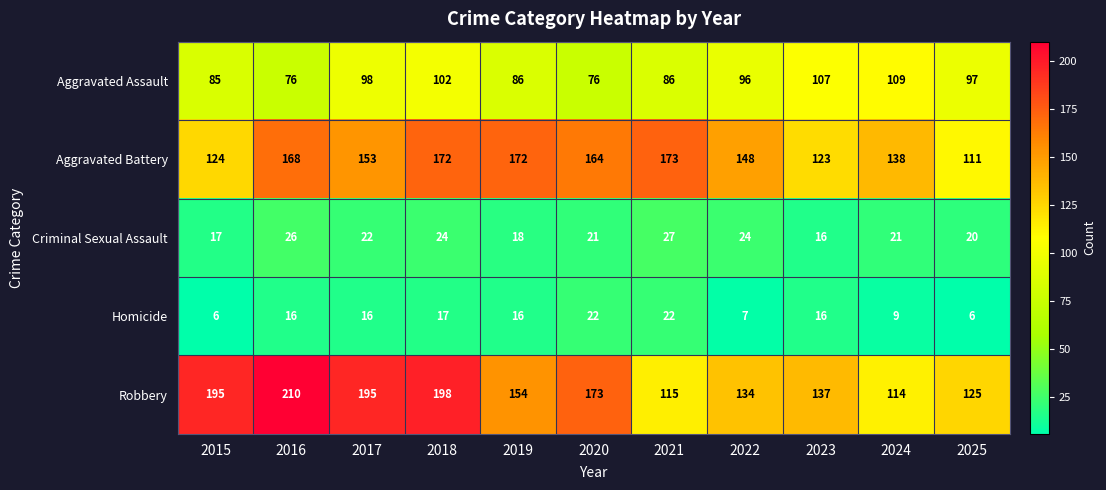

What is the sum of all Aggravated Assault values?

1018